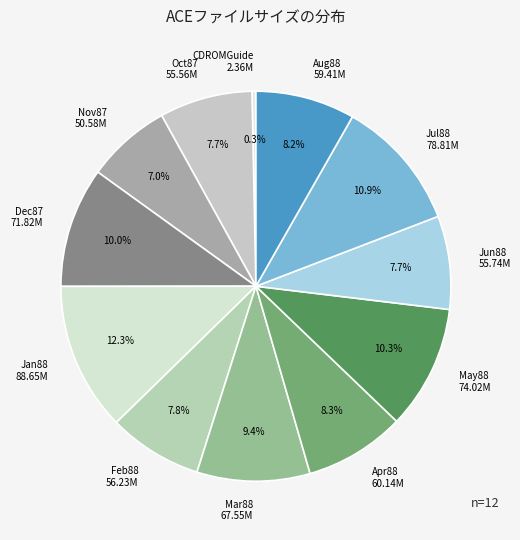

What is the largest slice in the pie chart?

Jan88 88.65M